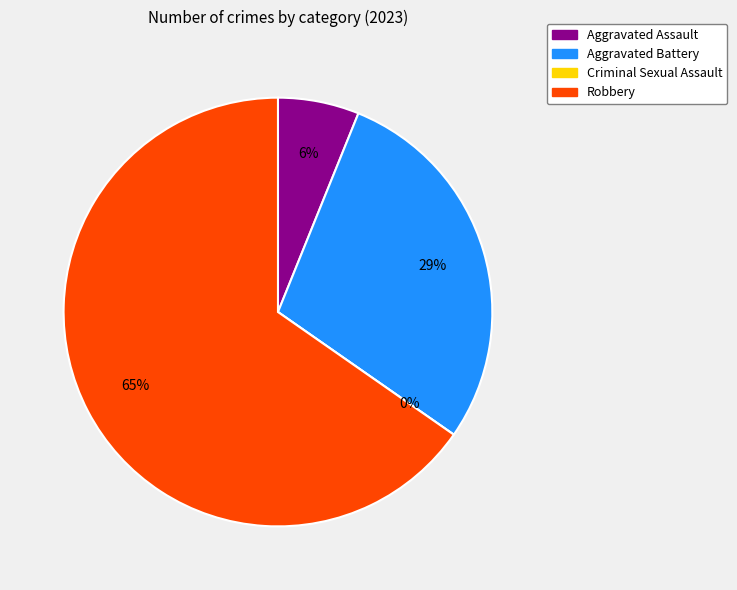

Is there a majority slice in this chart?

Yes